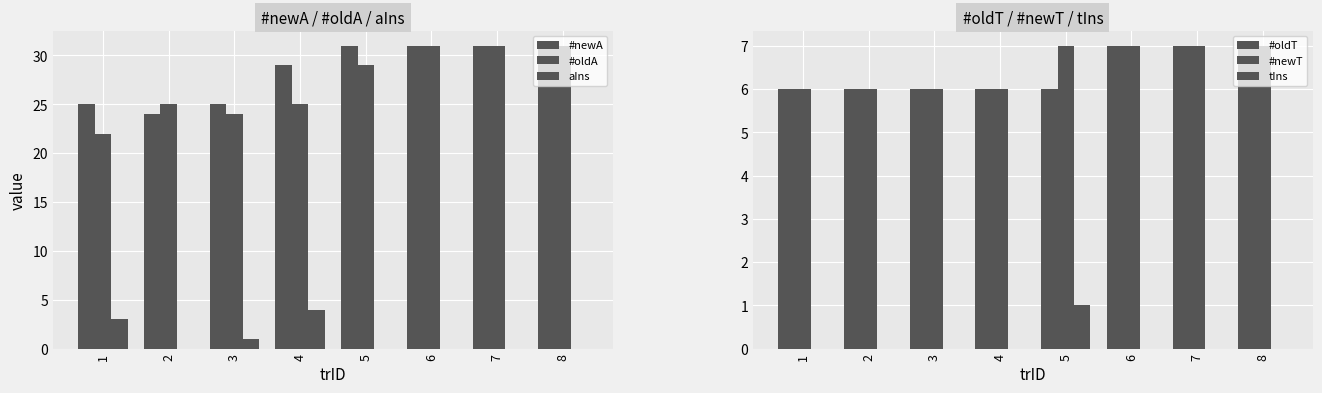

Reading left to right, extract all data points from this chart.

#newA: 1=25	2=24	3=25	4=29	5=31	6=31	7=31	8=31
#oldA: 1=22	2=25	3=24	4=25	5=29	6=31	7=31	8=31
aIns: 1=3	2=0	3=1	4=4	5=0	6=0	7=0	8=0
#oldT: 1=6	2=6	3=6	4=6	5=6	6=7	7=7	8=7
#newT: 1=6	2=6	3=6	4=6	5=7	6=7	7=7	8=7
tIns: 1=0	2=0	3=0	4=0	5=1	6=0	7=0	8=0